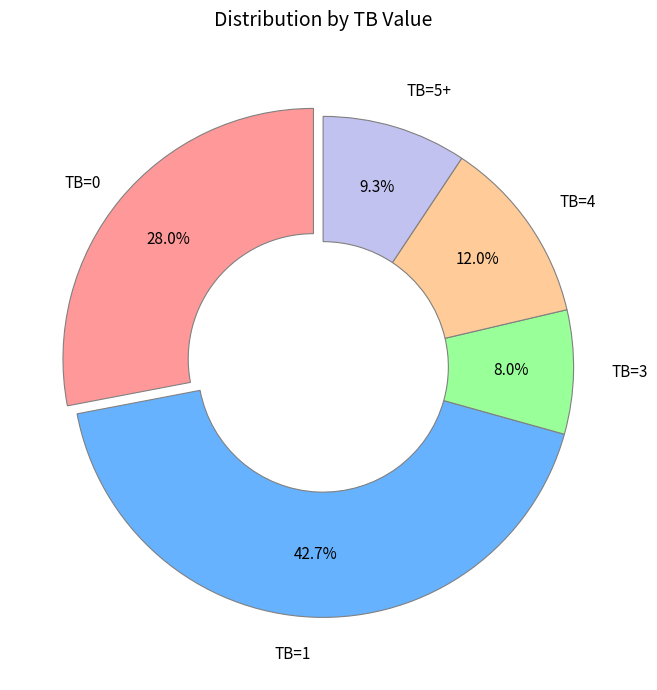

Is there any slice that represents more than half of the pie?

No